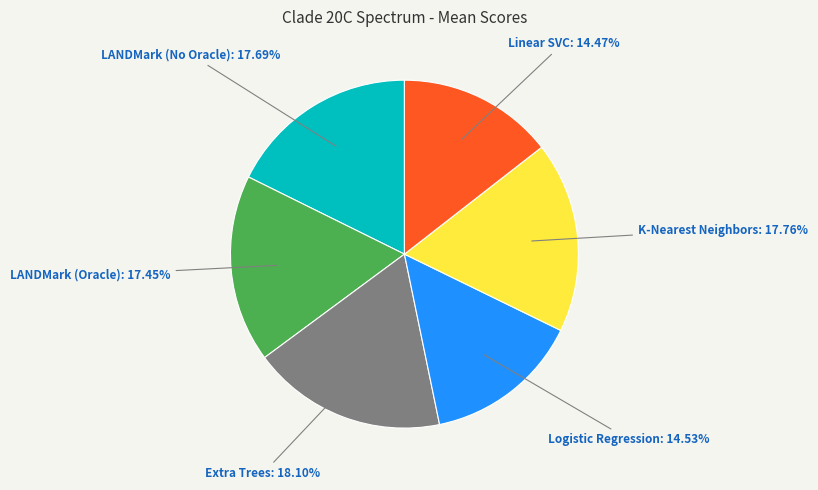

Which has a higher value, K-Nearest Neighbors or Linear SVC?

K-Nearest Neighbors